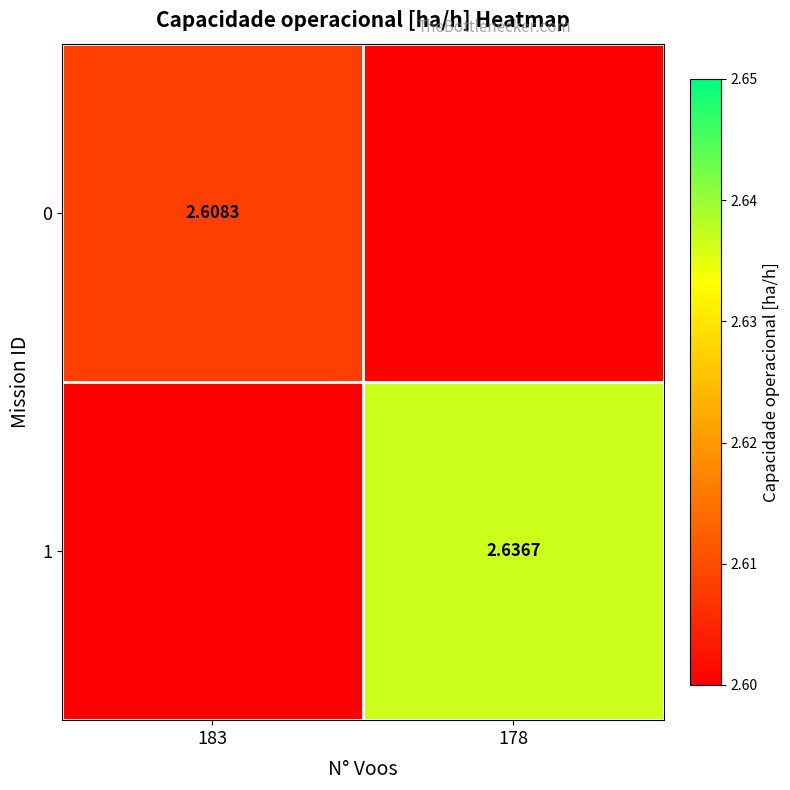

Is the value of 0 at 183 greater than the value of 1 at 178?

No